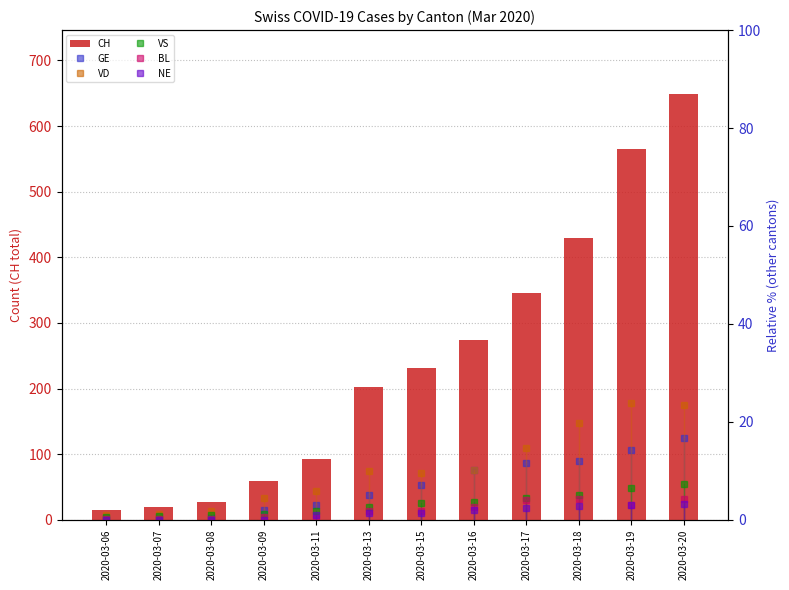

At how many categories does at least one series exceed 273?

5